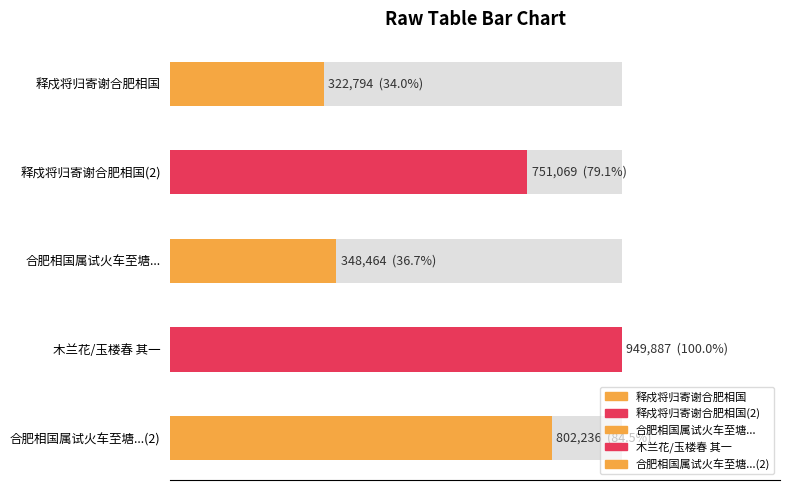

What is the label of the 3rd bar from the right?

合肥相国属试火车至塘沽口占己丑二月